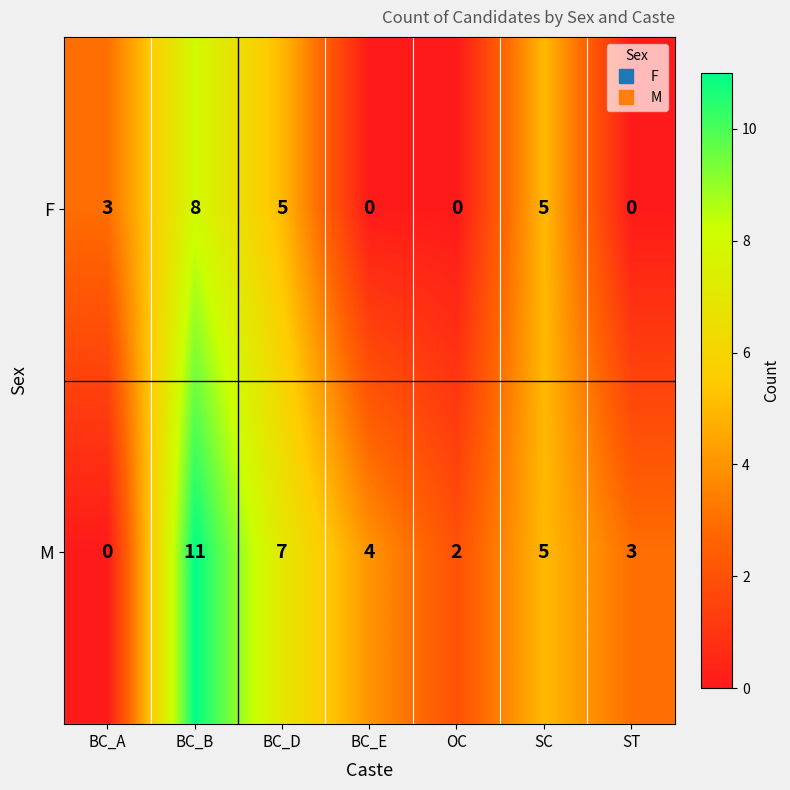

Which category has the highest value across all series?

BC_B